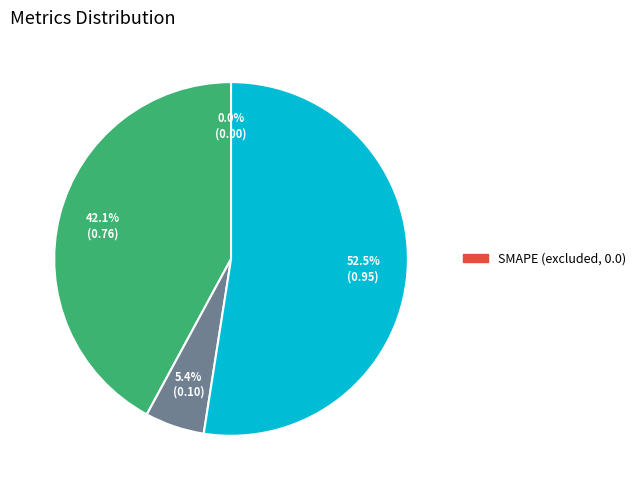

Is there any slice that represents more than half of the pie?

Yes